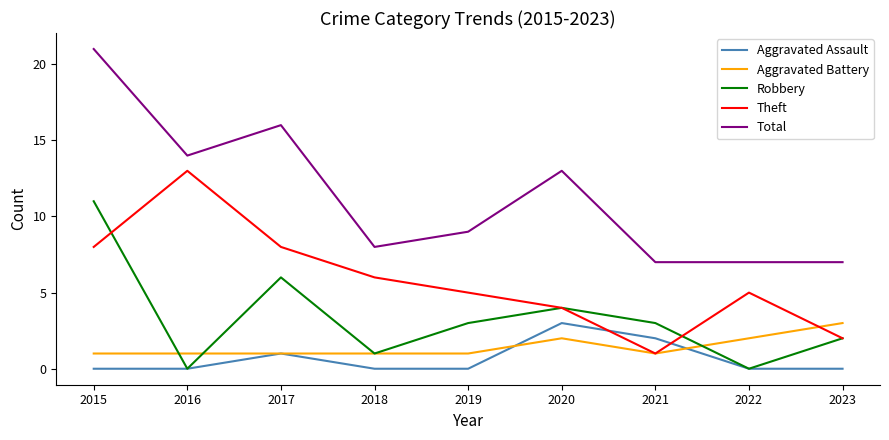

Reading left to right, extract all data points from this chart.

Aggravated Assault: 2015=0	2016=0	2017=1	2018=0	2019=0	2020=3	2021=2	2022=0	2023=0
Aggravated Battery: 2015=1	2016=1	2017=1	2018=1	2019=1	2020=2	2021=1	2022=2	2023=3
Robbery: 2015=11	2016=0	2017=6	2018=1	2019=3	2020=4	2021=3	2022=0	2023=2
Theft: 2015=8	2016=13	2017=8	2018=6	2019=5	2020=4	2021=1	2022=5	2023=2
Total: 2015=21	2016=14	2017=16	2018=8	2019=9	2020=13	2021=7	2022=7	2023=7